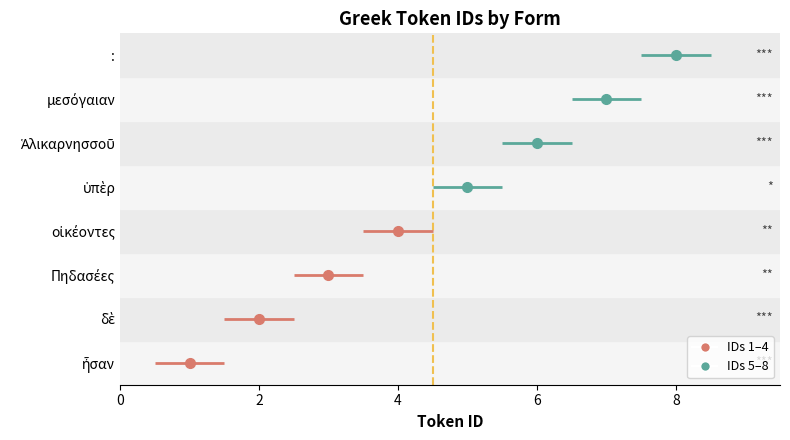

True or false: the data shows 5 at ὑπὲρ.

True